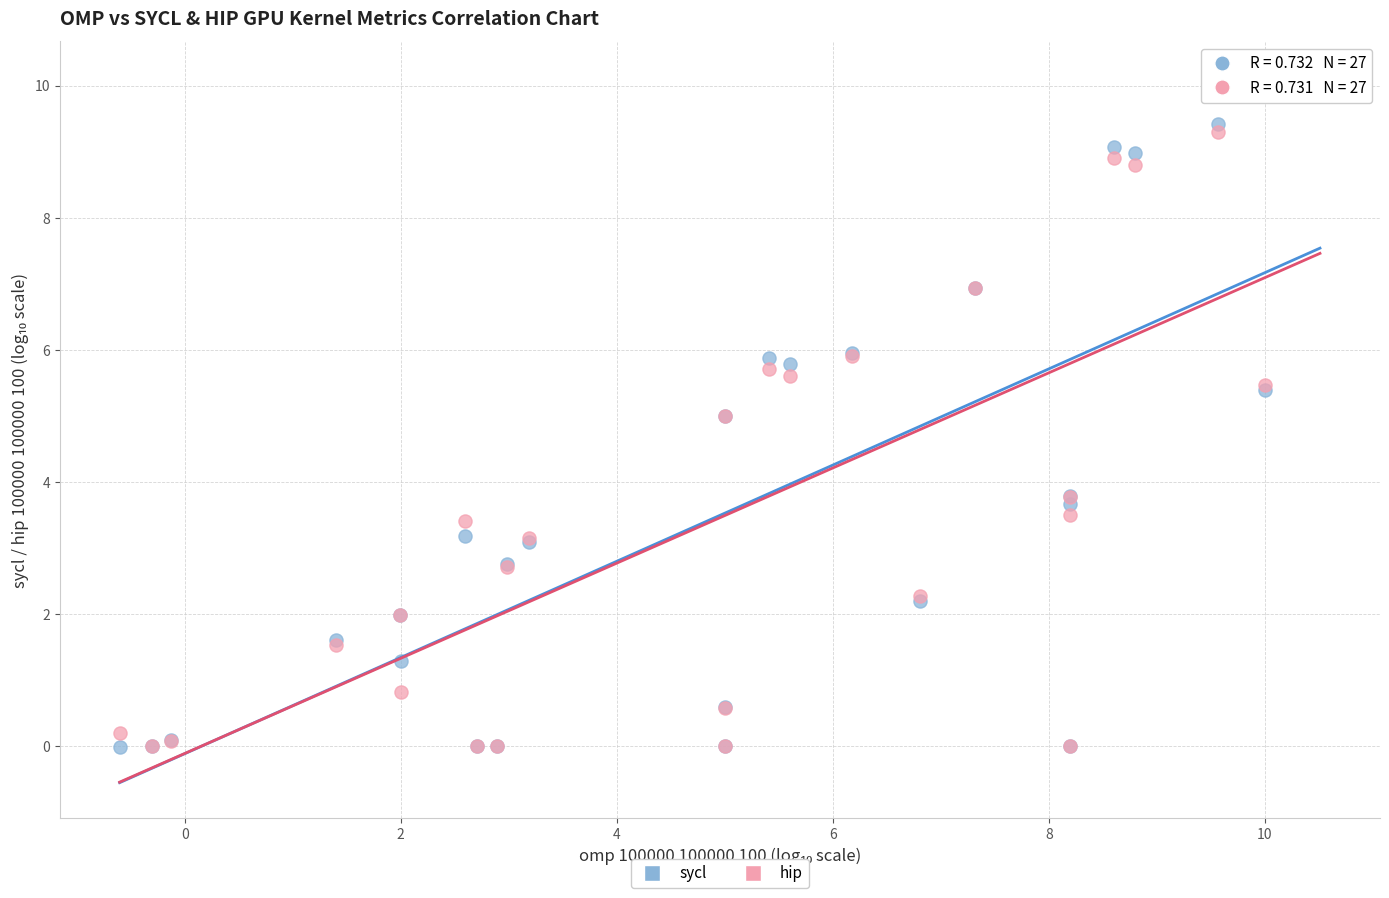

What are all the series names shown in the legend?

sycl, hip